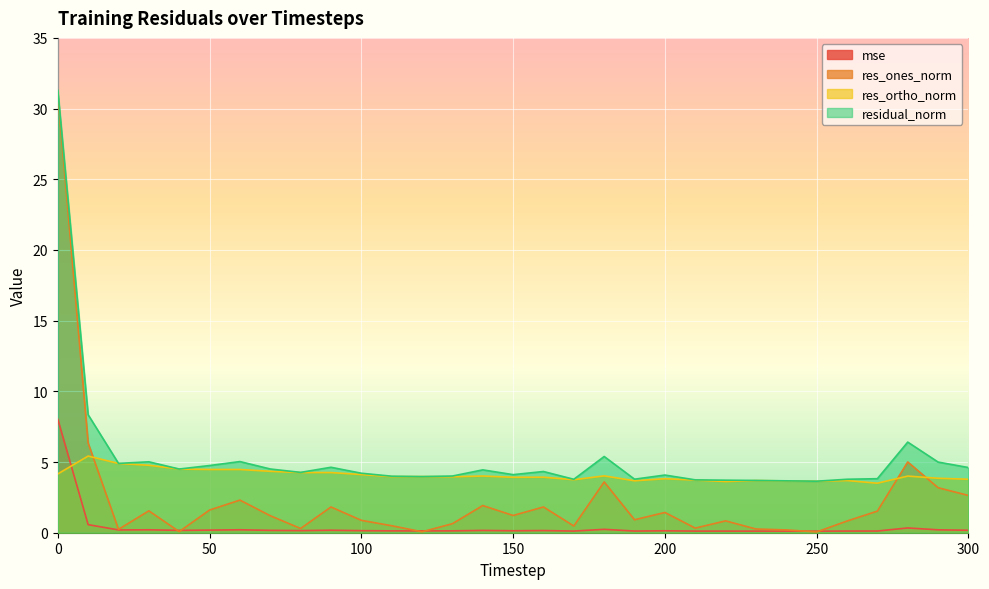

What is the value of the res_ortho_norm point at the 15th from the left?

4.0